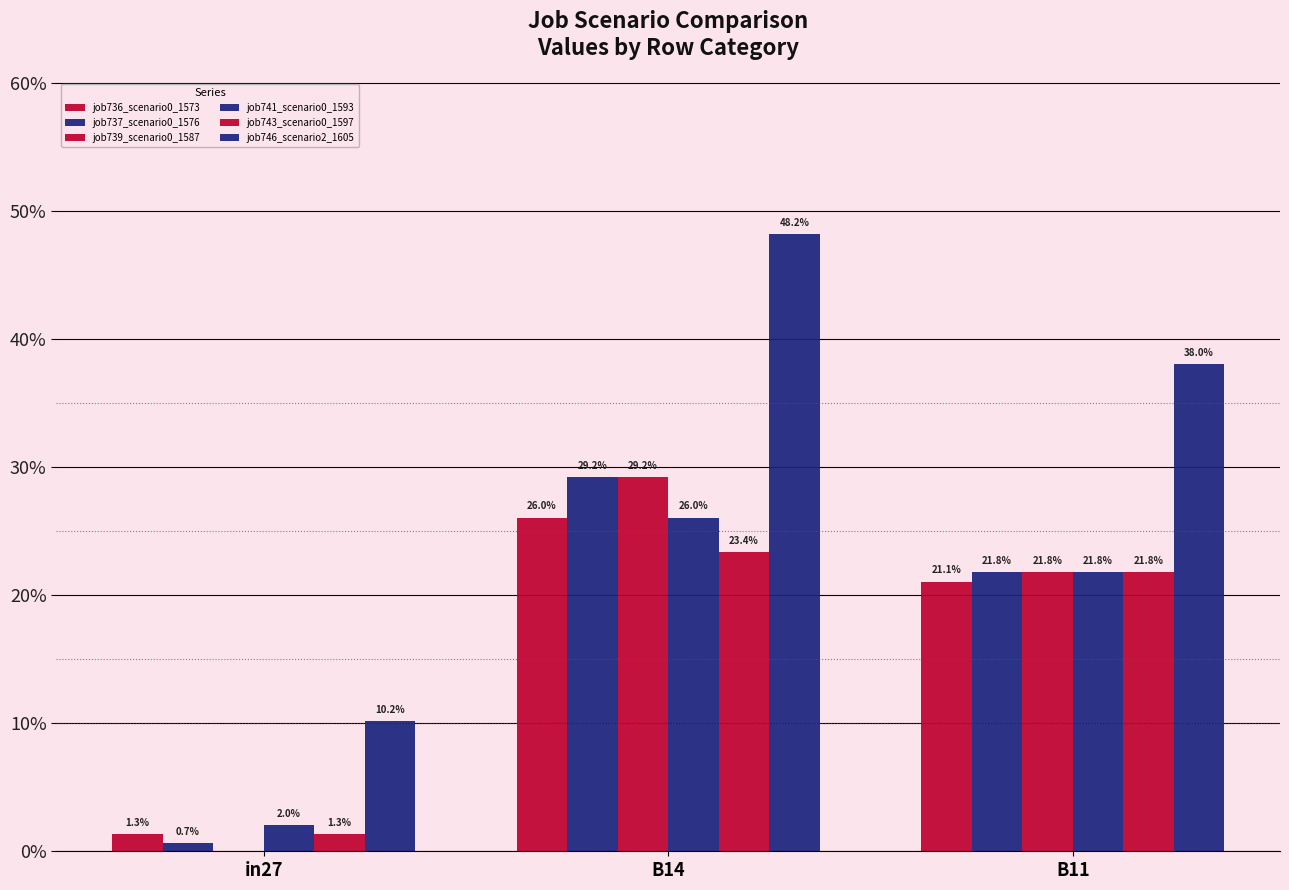

True or false: job739_scenario0_1587 has a value of 0.1 at in27.

False